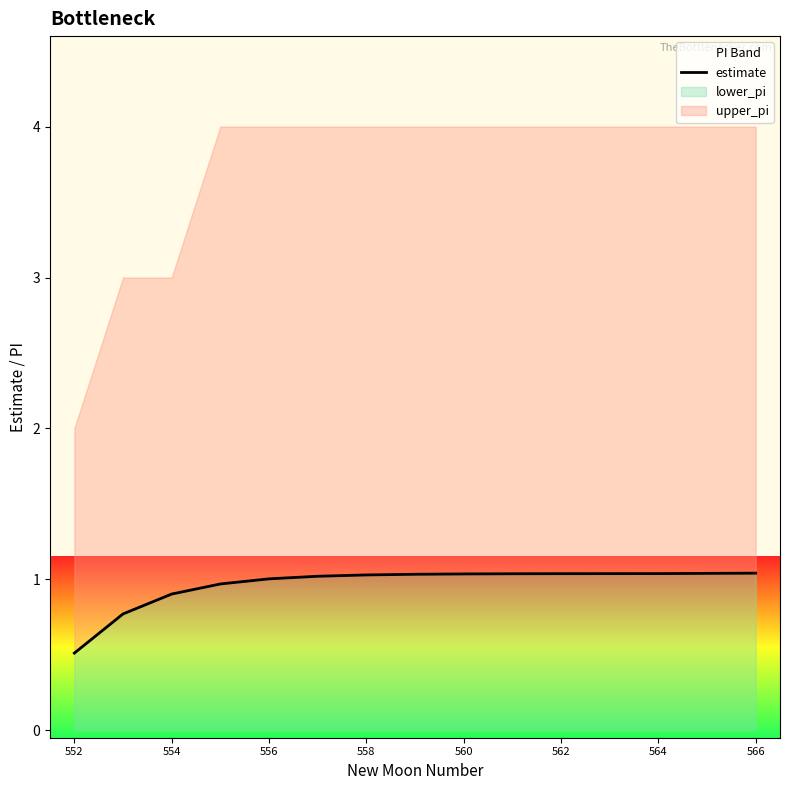

What is the value of the 11th point from the left?

1.0